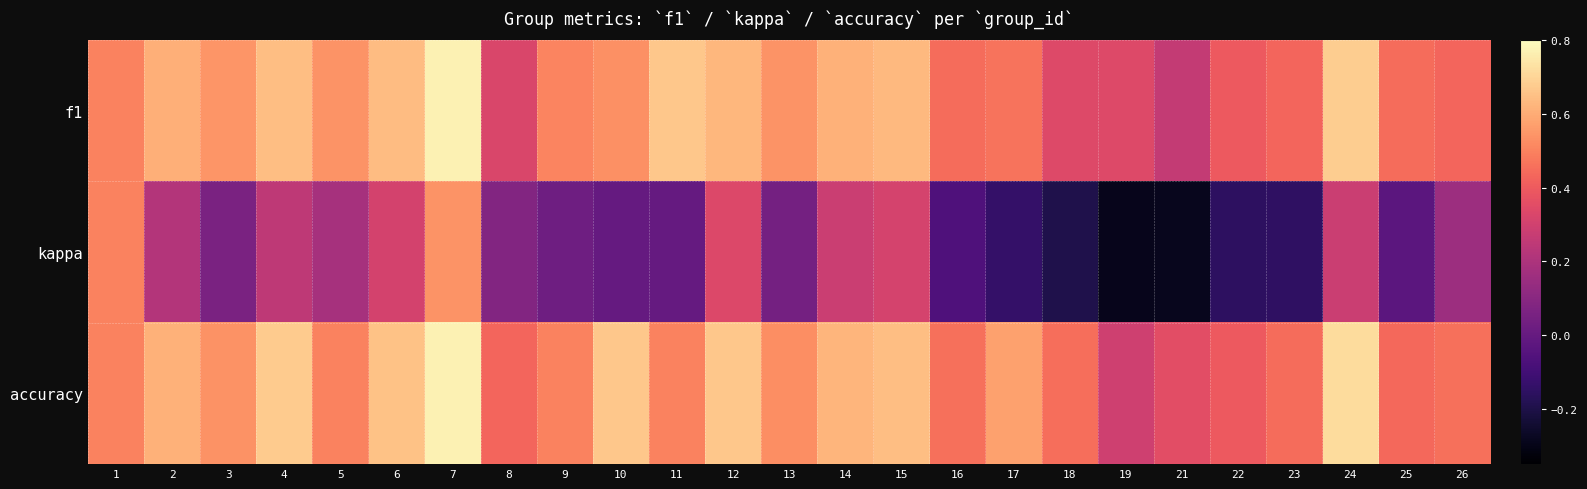

Which series has the largest total across all categories?

accuracy